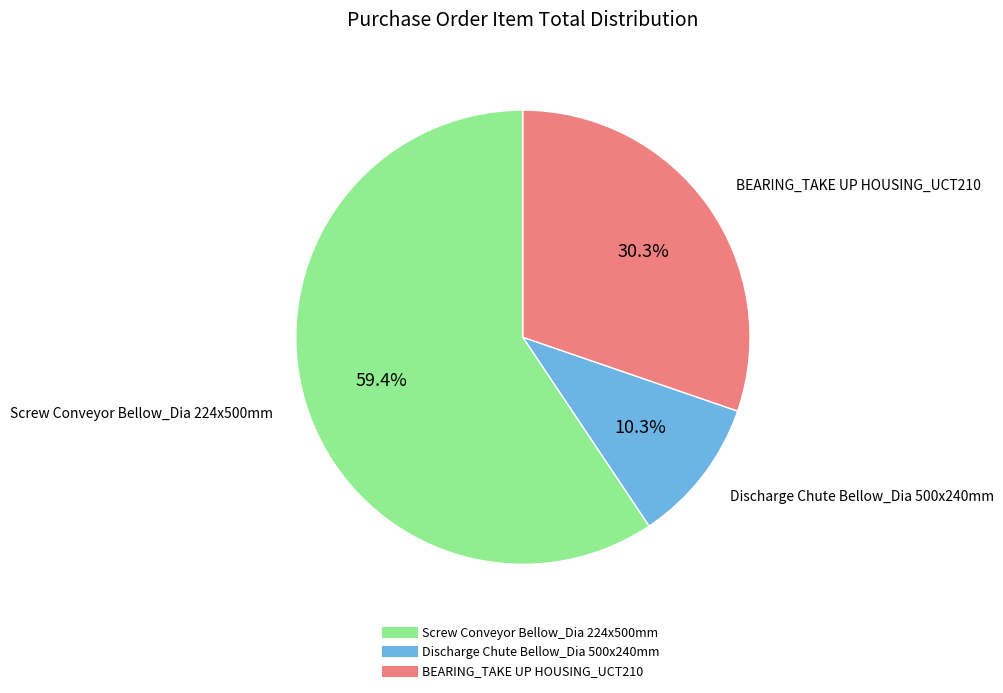

Combined, what portion of the pie is Discharge Chute Bellow_Dia 500x240mm and Screw Conveyor Bellow_Dia 224x500mm?

69.7%